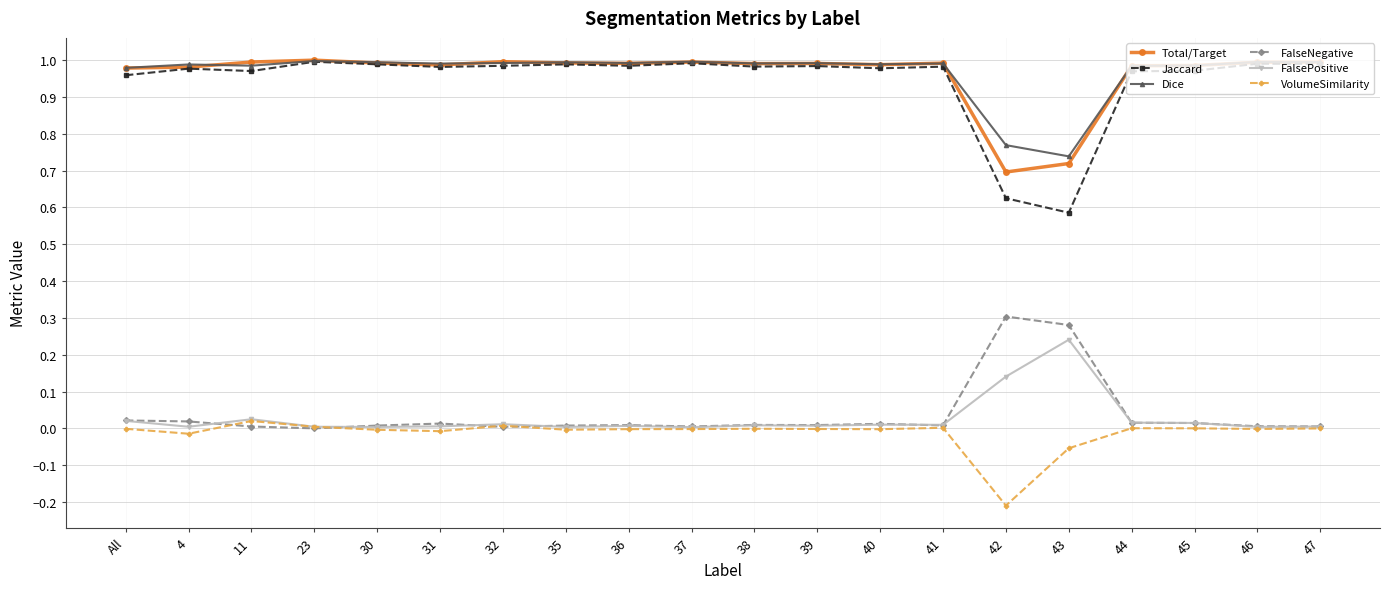

What is the label of the 7th point from the right?

41